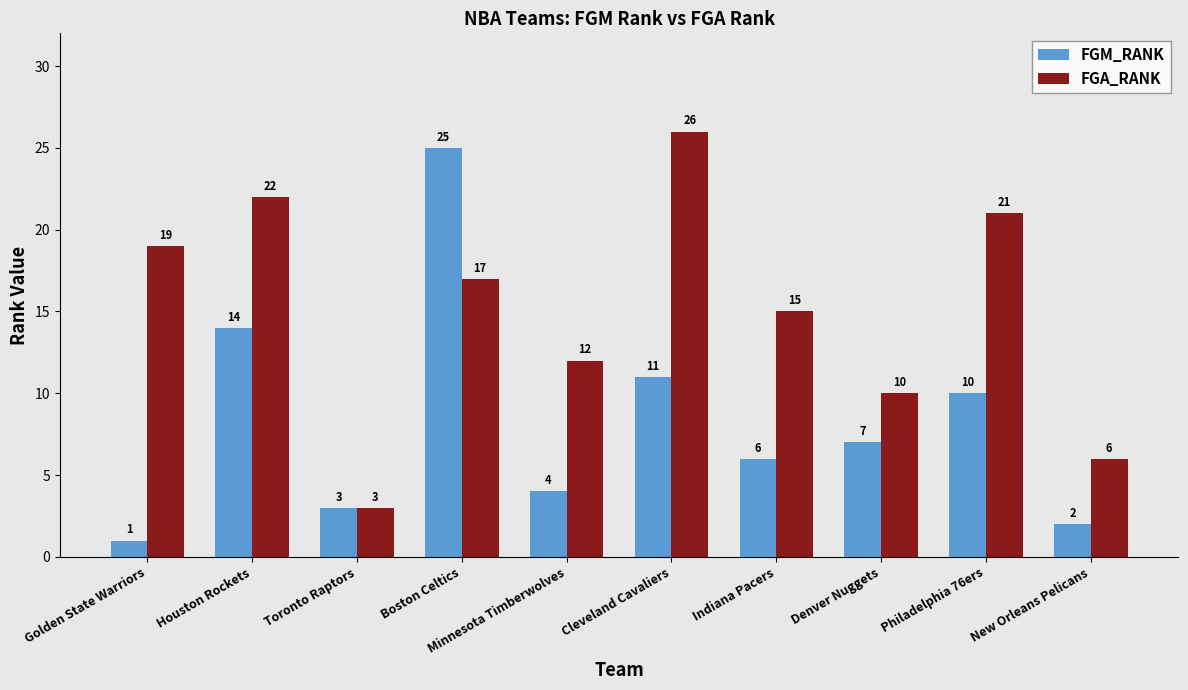

Where does the FGM_RANK series first go above 7?

Houston Rockets